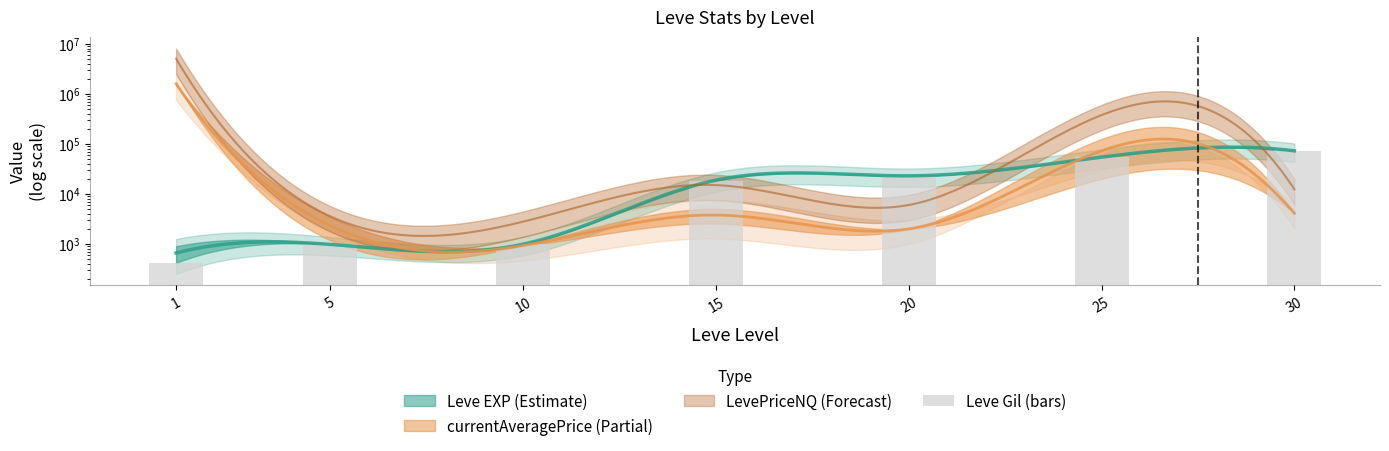

What is the change in value from 10 to 15?

+17340